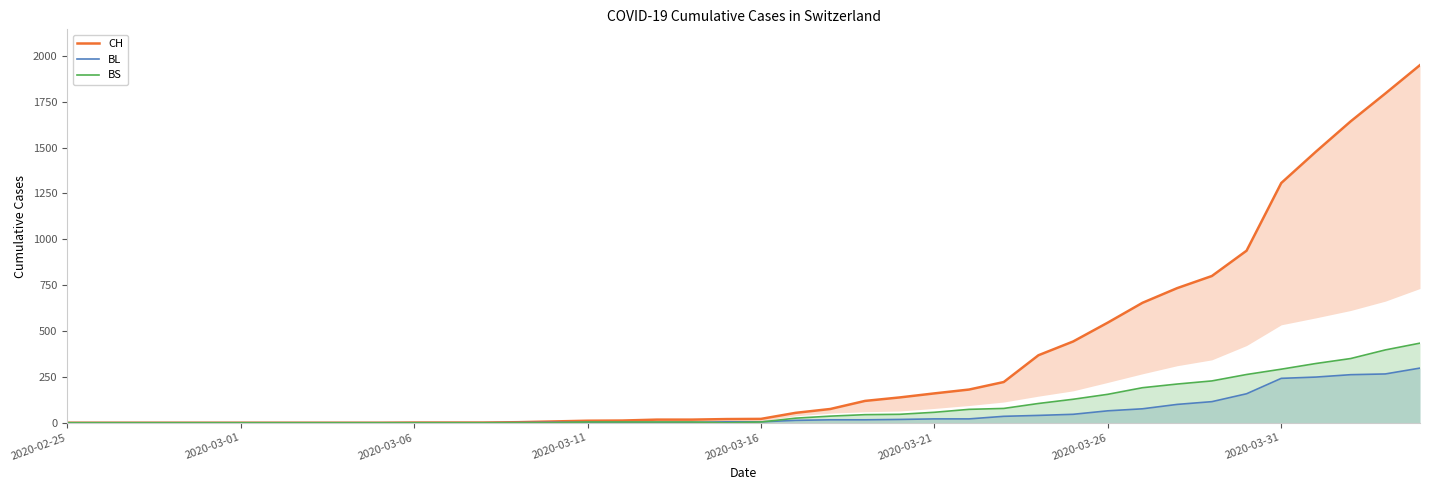

The value of BL at 2020-03-31 is 242. True or false?

True